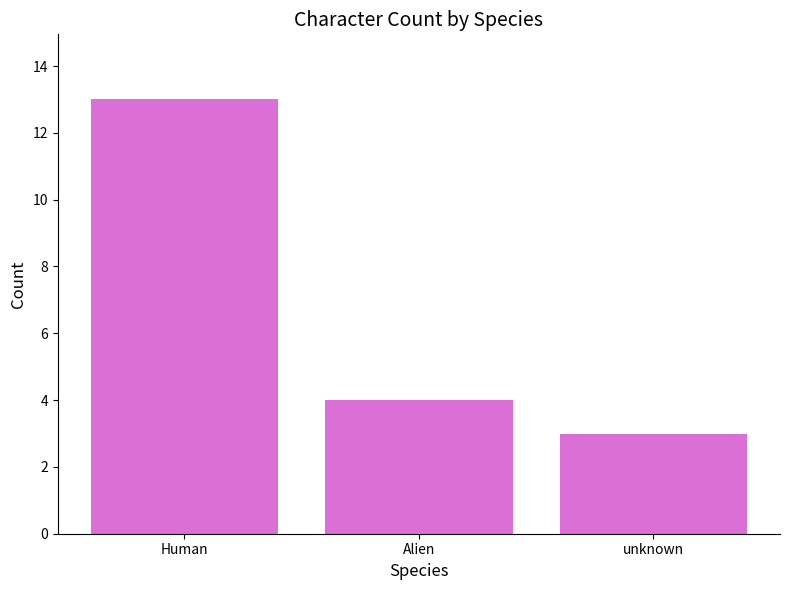

Reading left to right, transcribe all the data shown in this chart.

Human=13	Alien=4	unknown=3